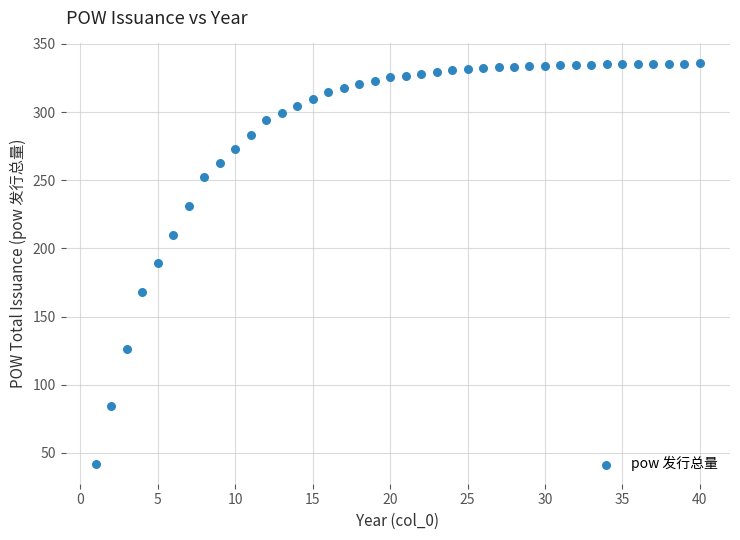

What is the range of X values (max minus min)?

39.0